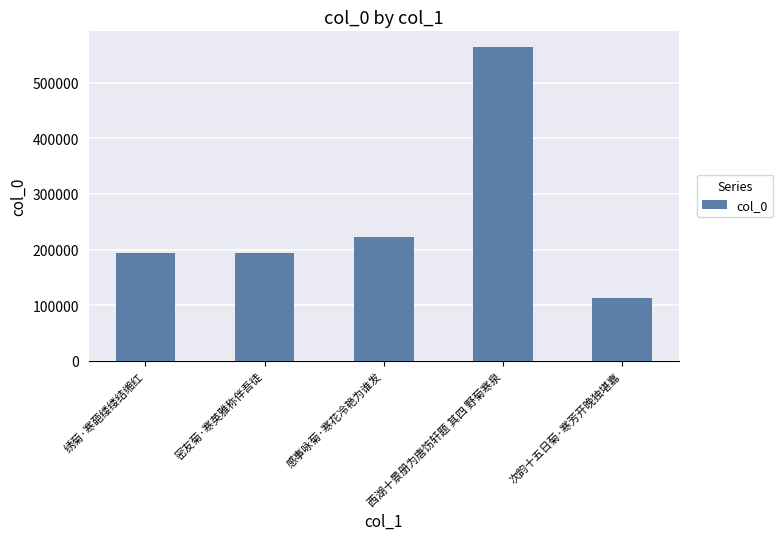

How many values are below 193827?

2